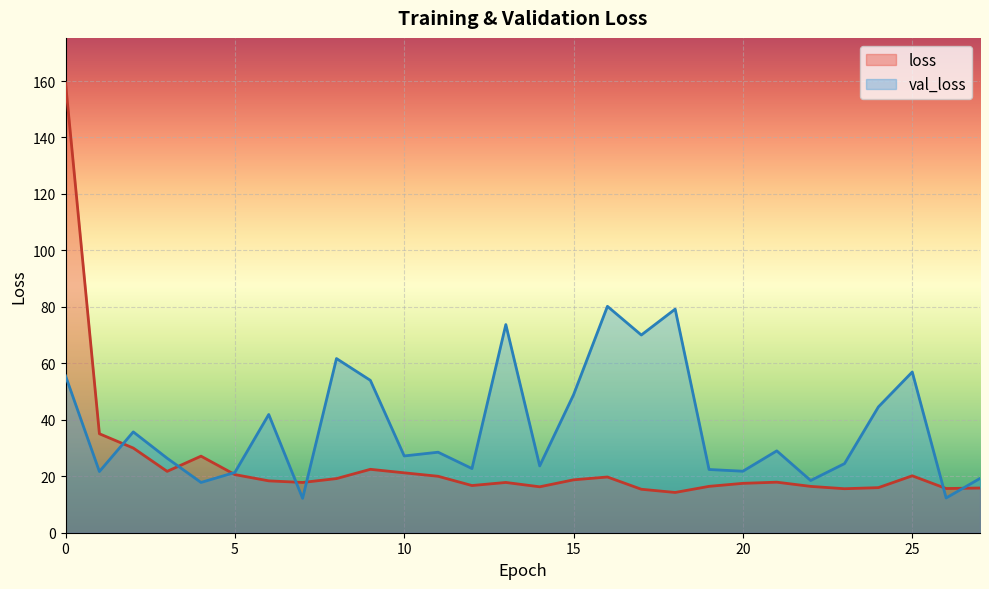

Is it true that loss equals 28.0 at 7?

False